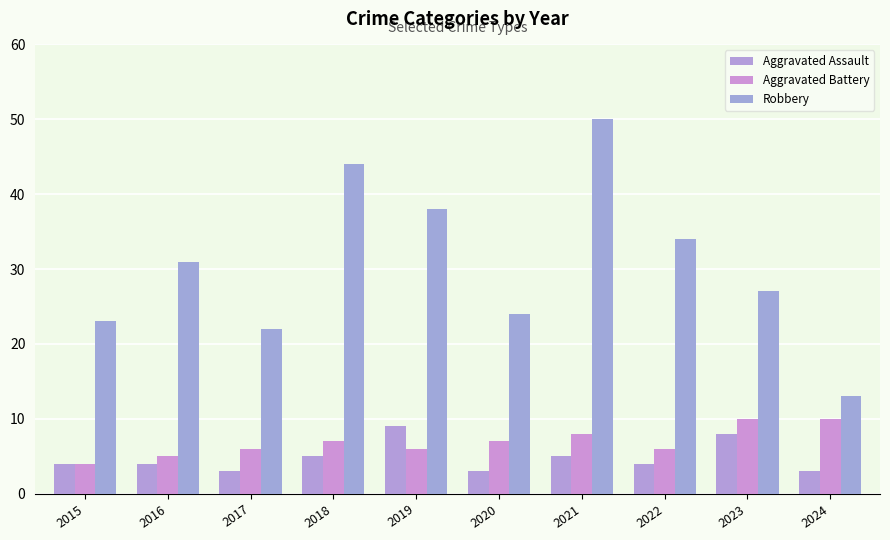

How many Aggravated Assault values are between 3 and 5?

8